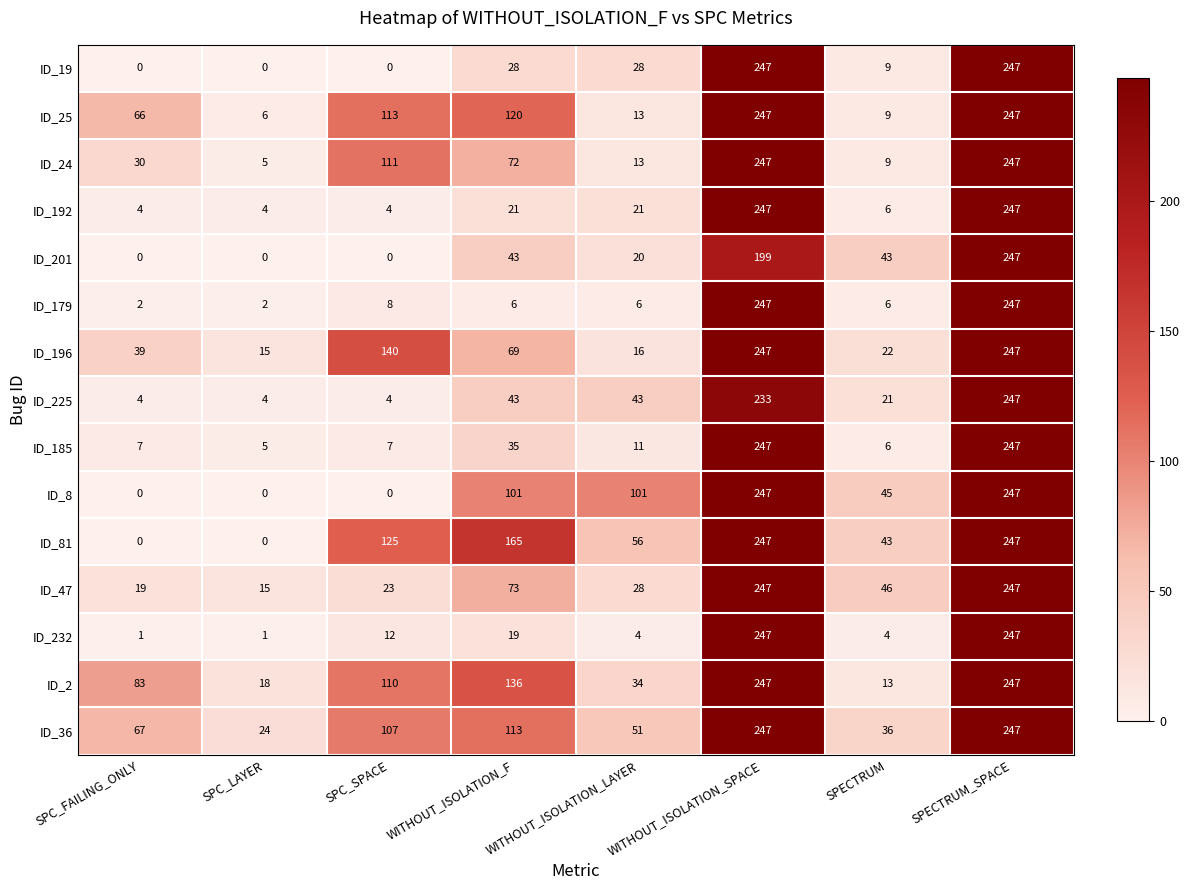

What is the highest value of the ID_196 series?

247